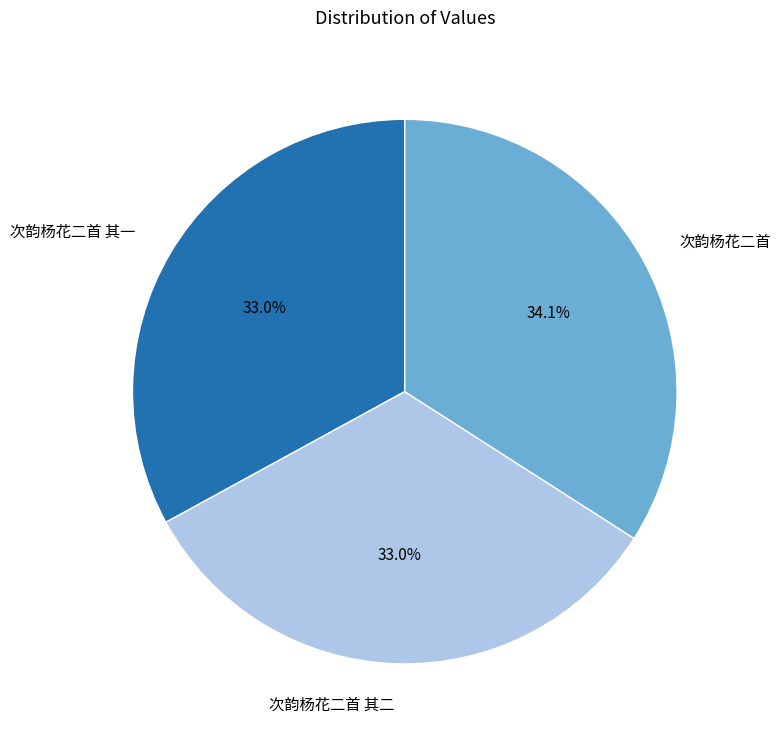

How many slices are in this pie chart?

3